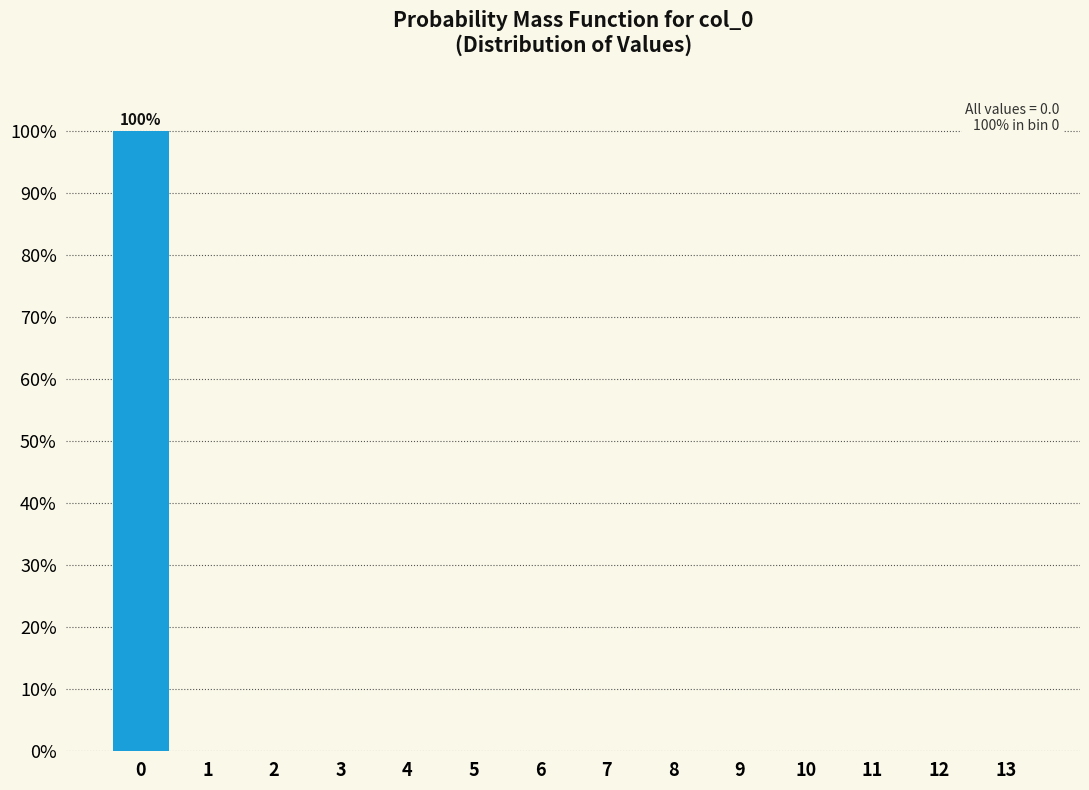

Reading left to right, extract all data points from this chart.

0=100	1=0	2=0	3=0	4=0	5=0	6=0	7=0	8=0	9=0	10=0	11=0	12=0	13=0